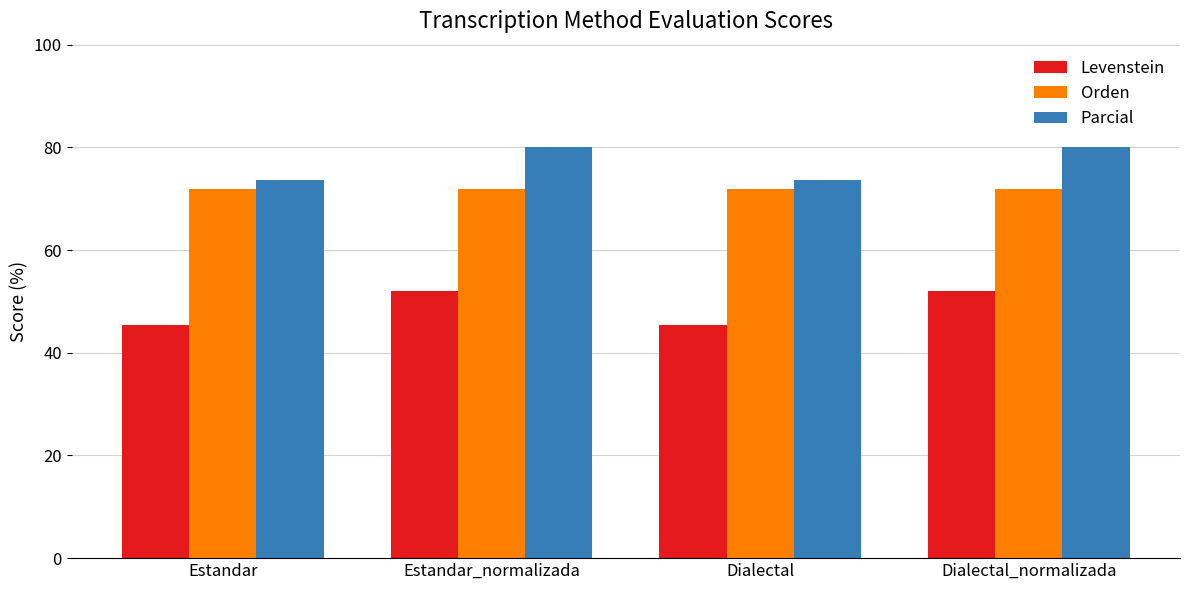

Rank the series by their maximum value, from highest to lowest.

Parcial, Orden, Levenstein